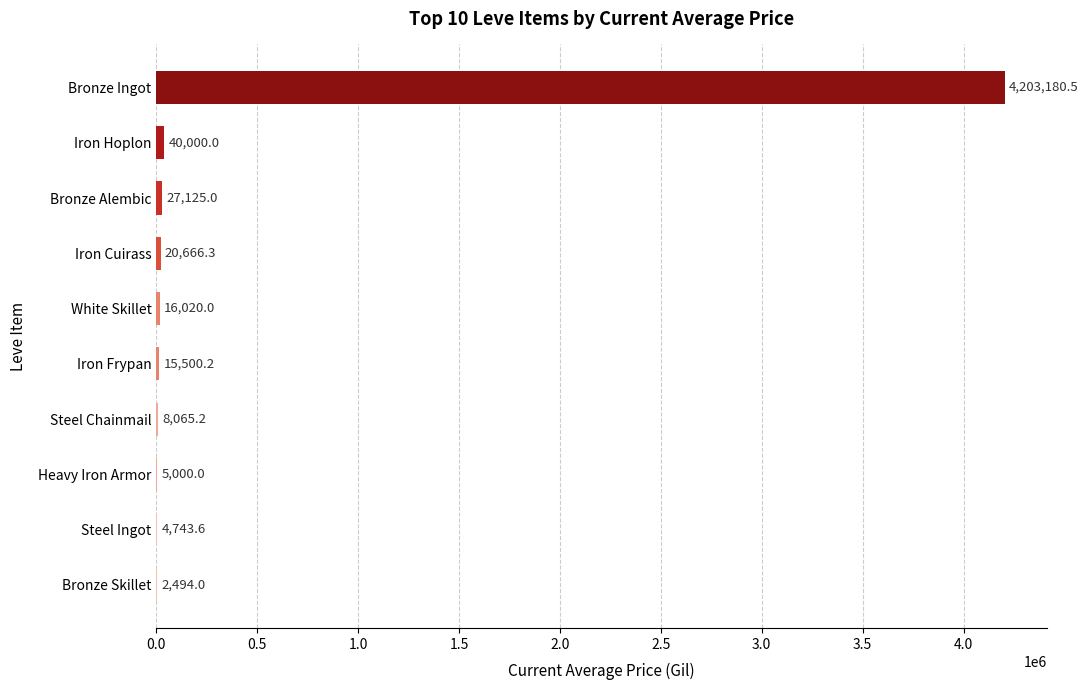

Between Iron Frypan and Bronze Alembic, which is larger?

Bronze Alembic